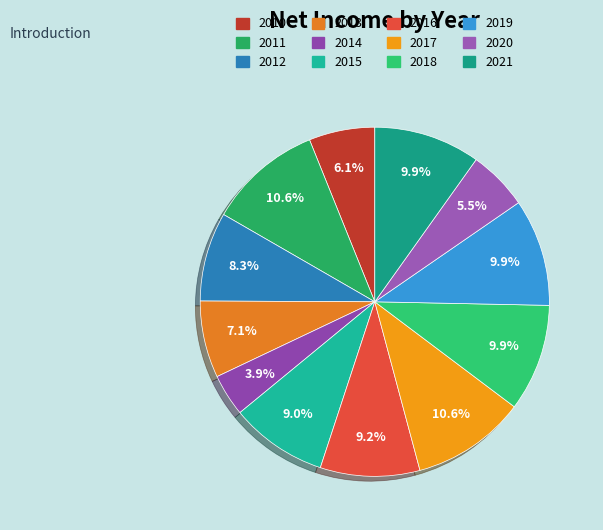

How many segments does this pie chart have?

12